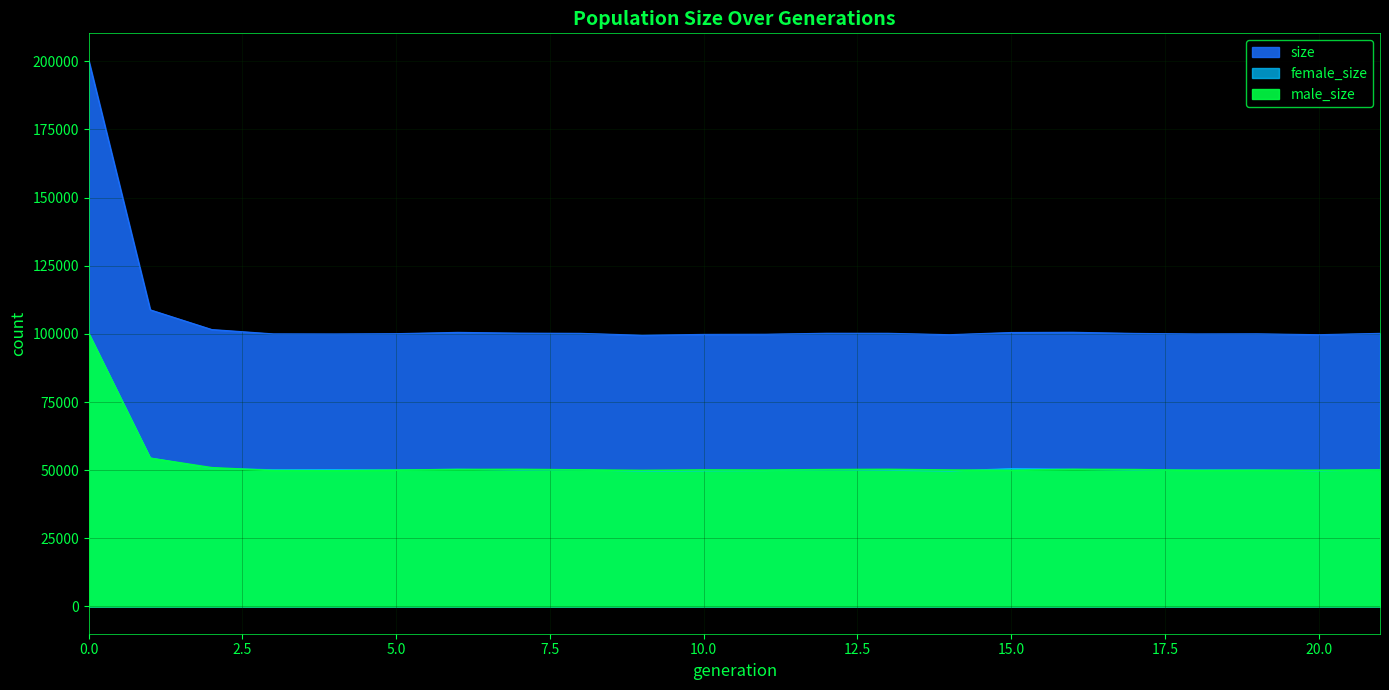

True or false: male_size and size cross at least once.

False